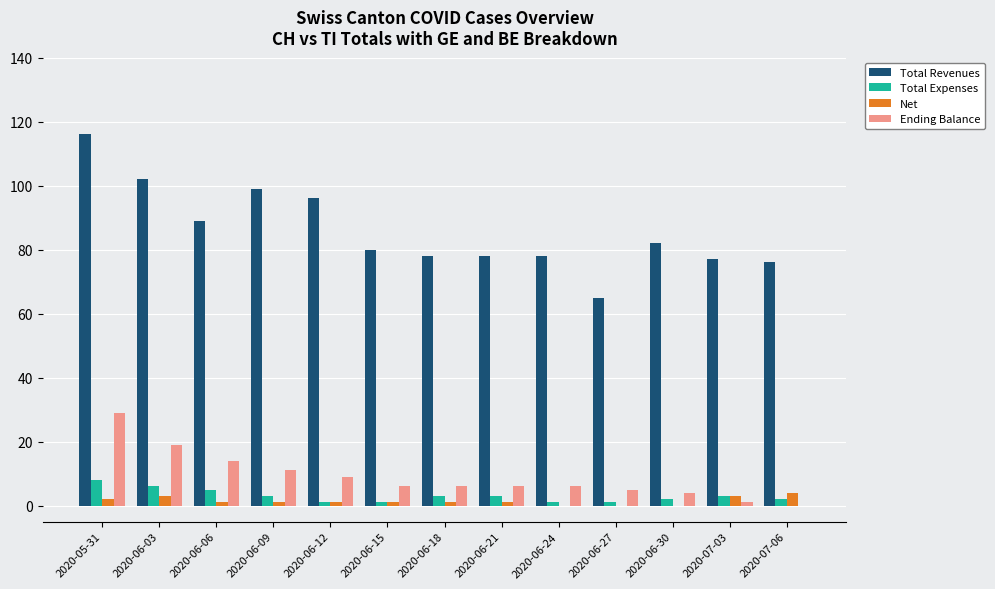

At which category does the chart reach its peak across all series?

2020-05-31